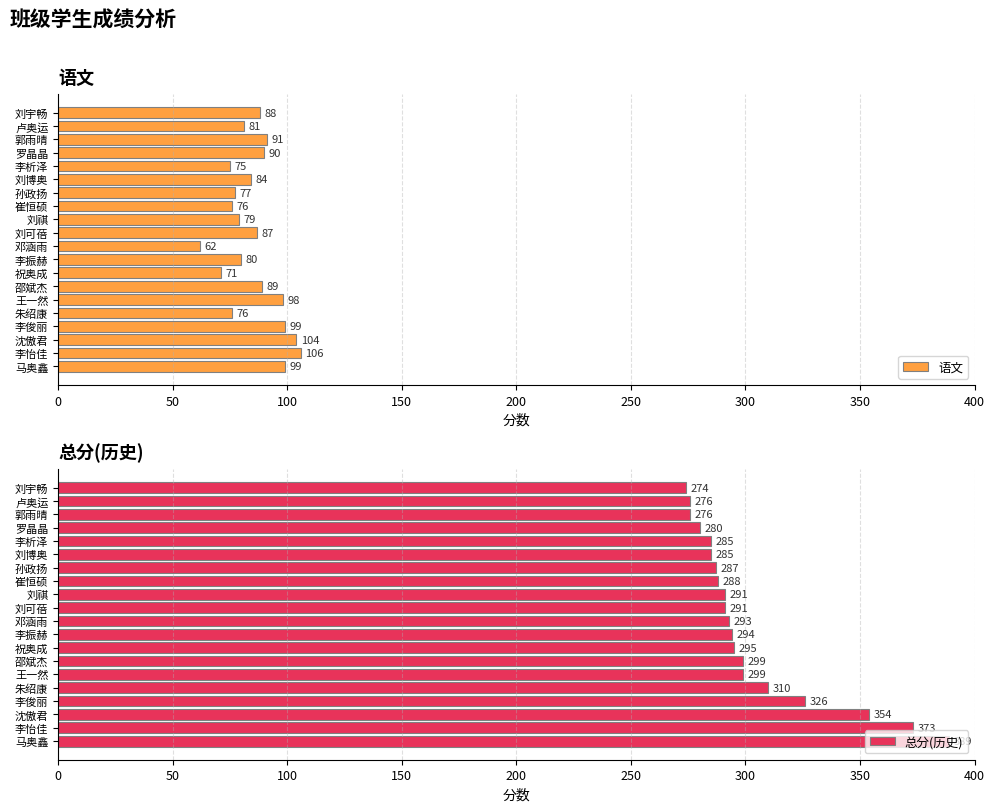

Which series has the largest total across all categories?

总分(历史)